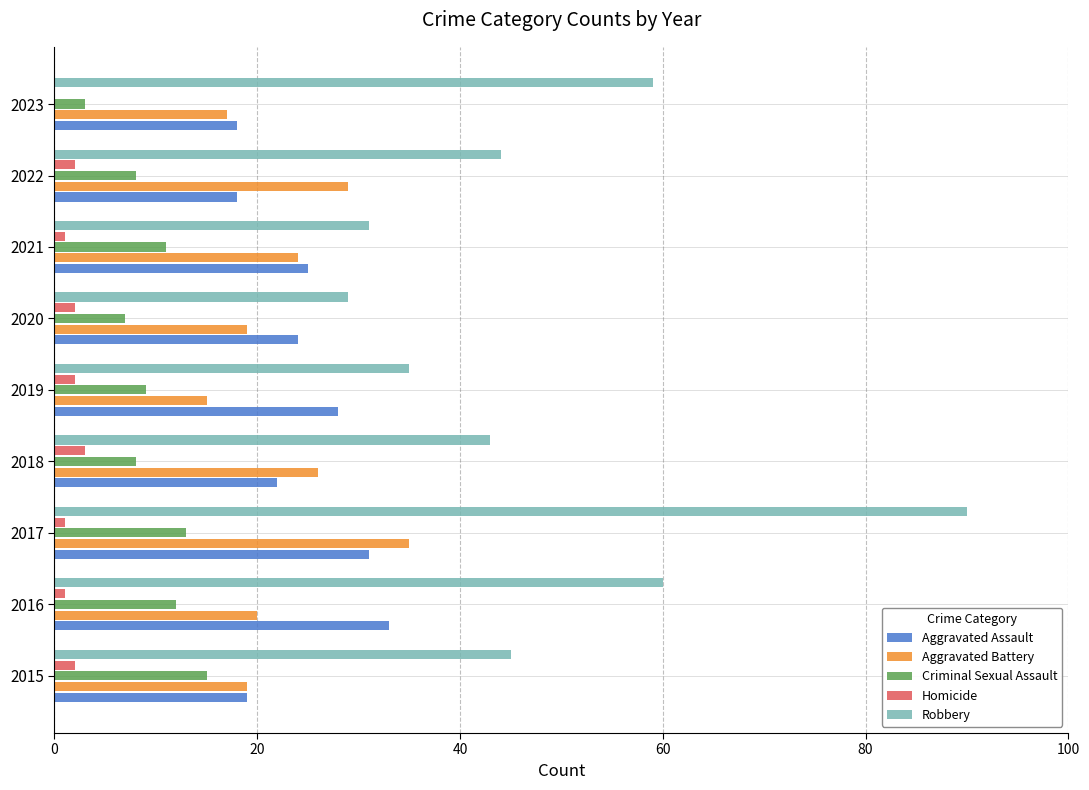

What is the maximum value shown in the chart?

90